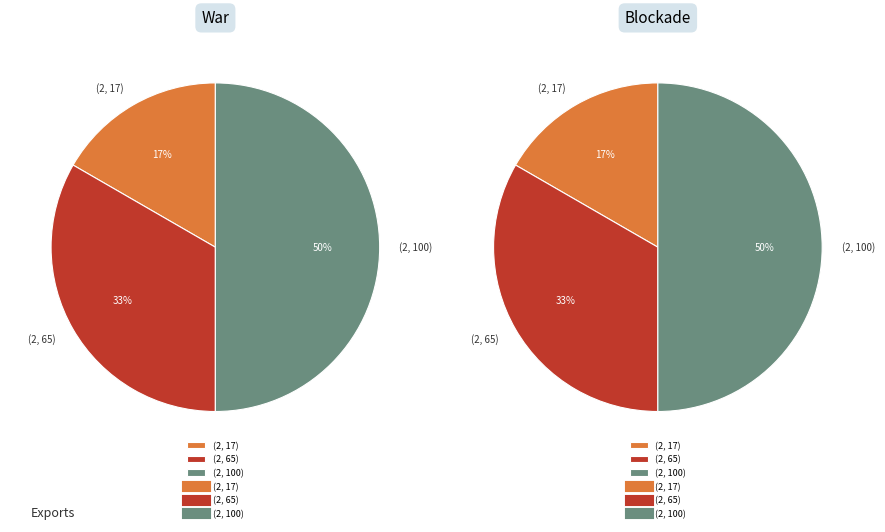

Is line 3 the majority of the pie?

No